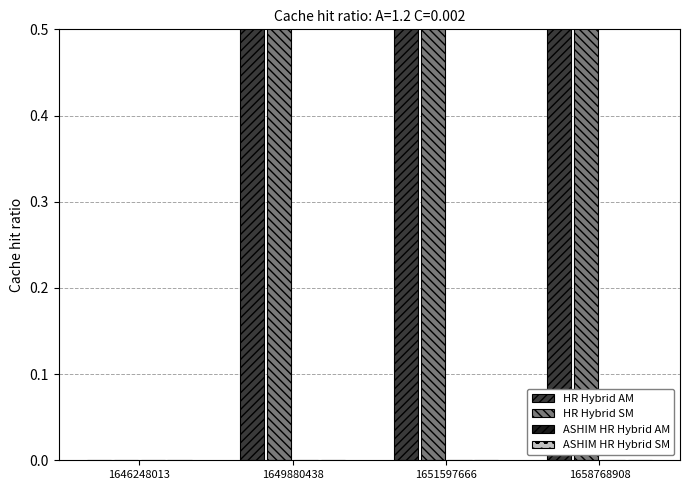

How many values in the HR Hybrid SM series exceed 2?

2